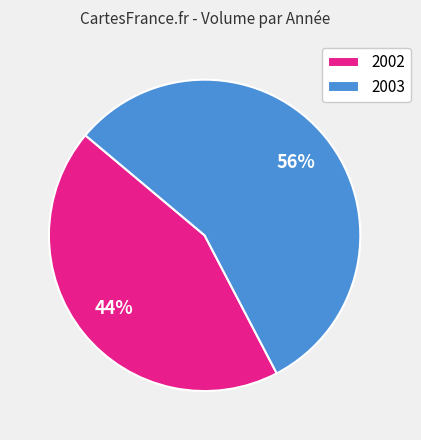

To the nearest percent, what percentage of the pie is 2003?

56%